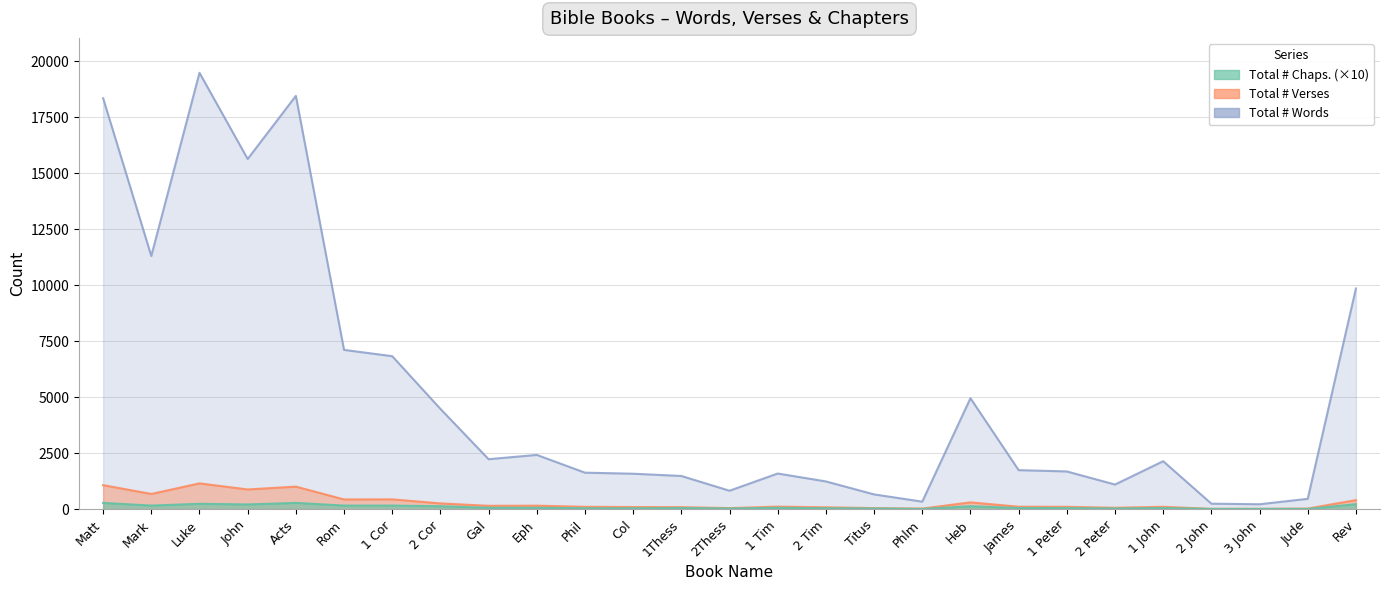

What is the total value across all series at Eph?

2637